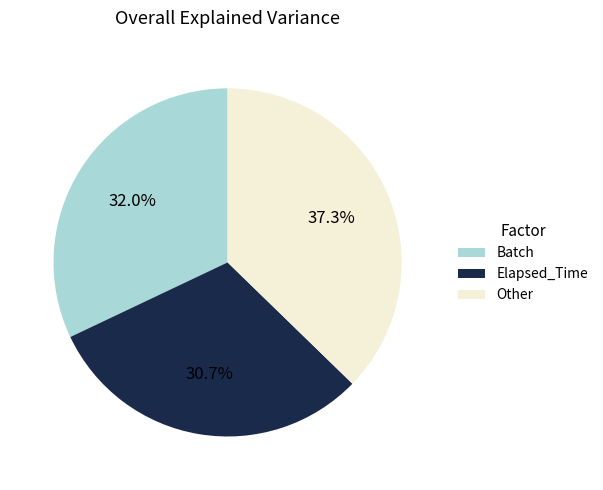

Between Elapsed_Time and Batch, which is larger?

Batch